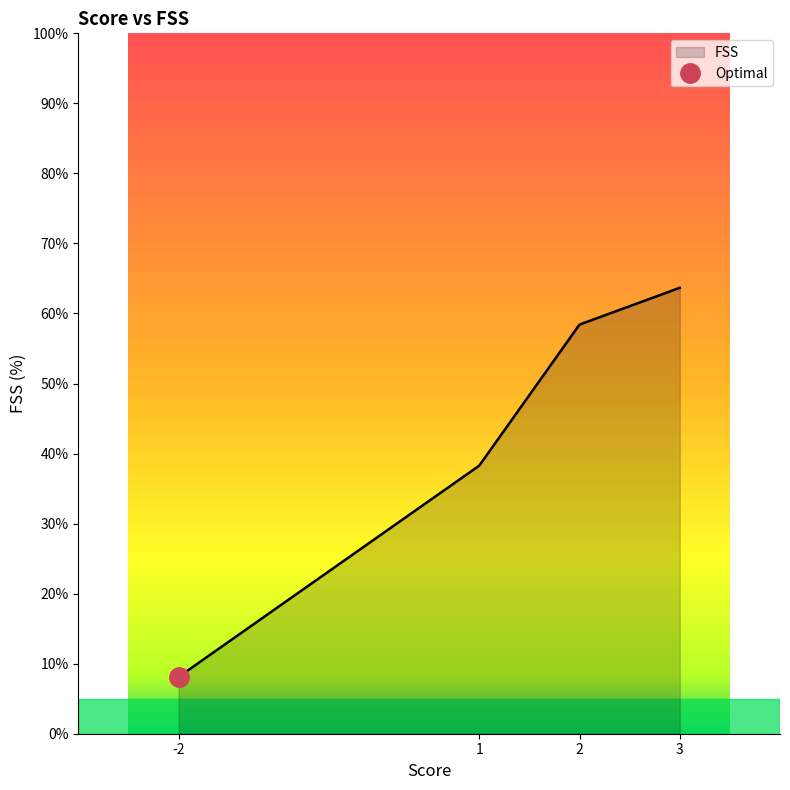

The value at 22 is 25.7. True or false?

False